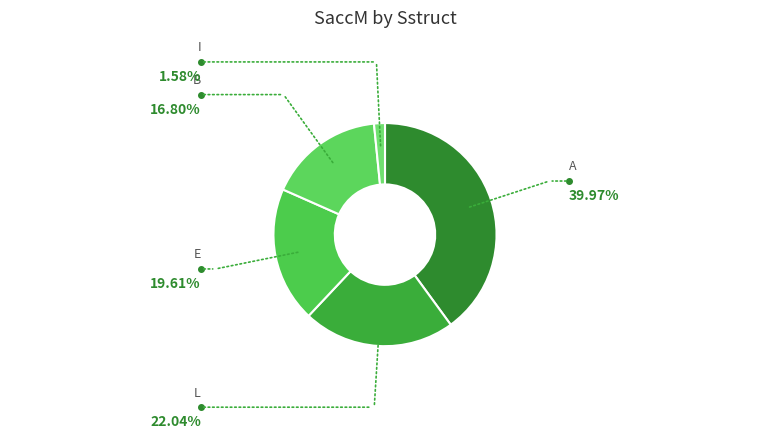

Do L and E together represent more than half of the pie?

No